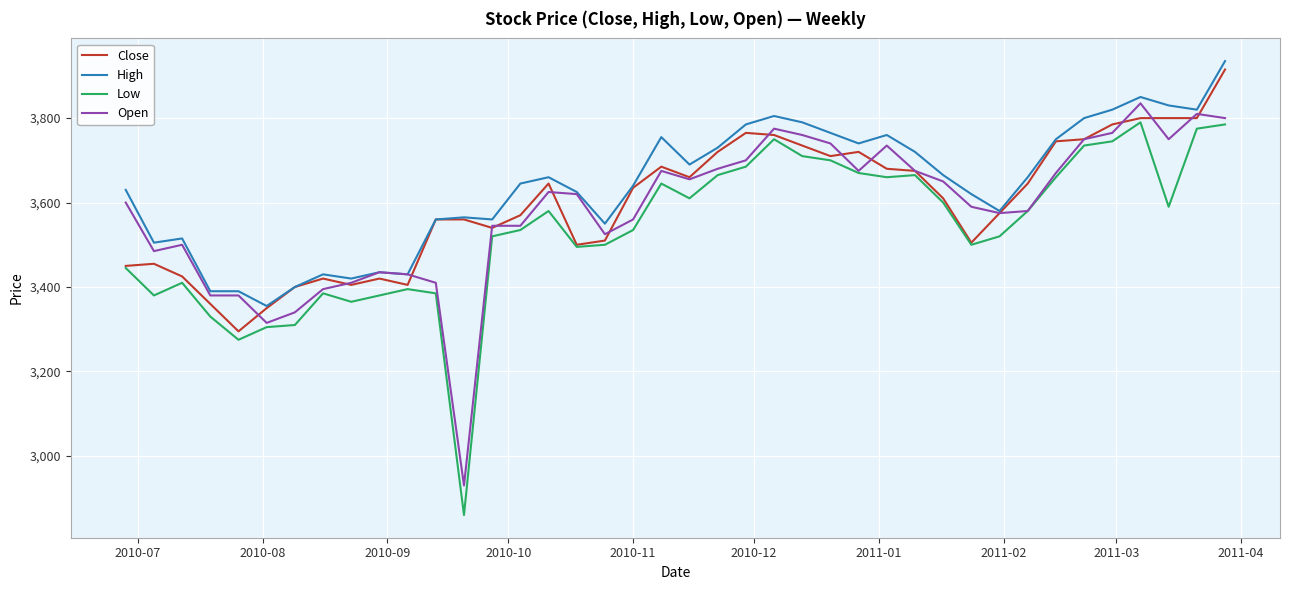

True or false: Low and High cross at least once.

False